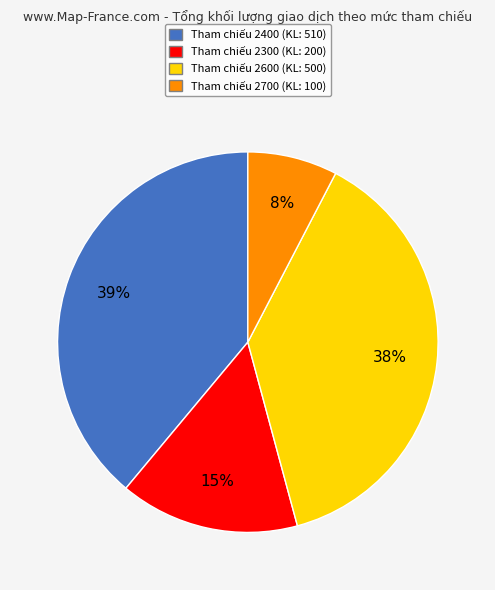

Does Tham chiếu 2400 account for over 50% of the chart?

No